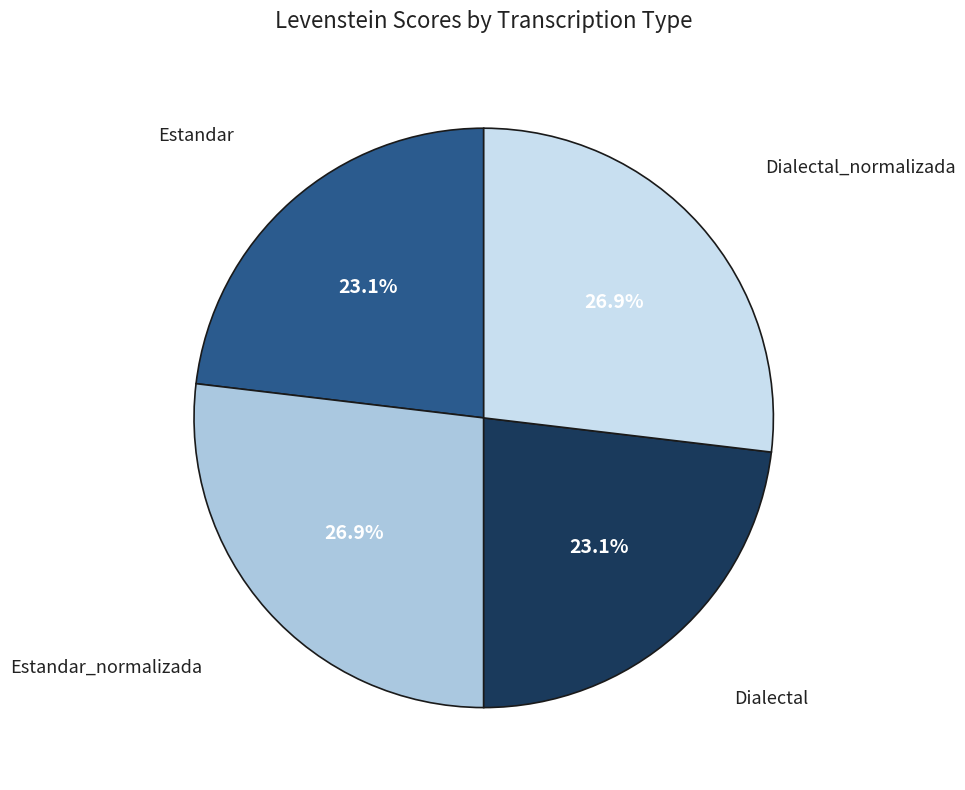

Is there any slice that represents more than half of the pie?

No